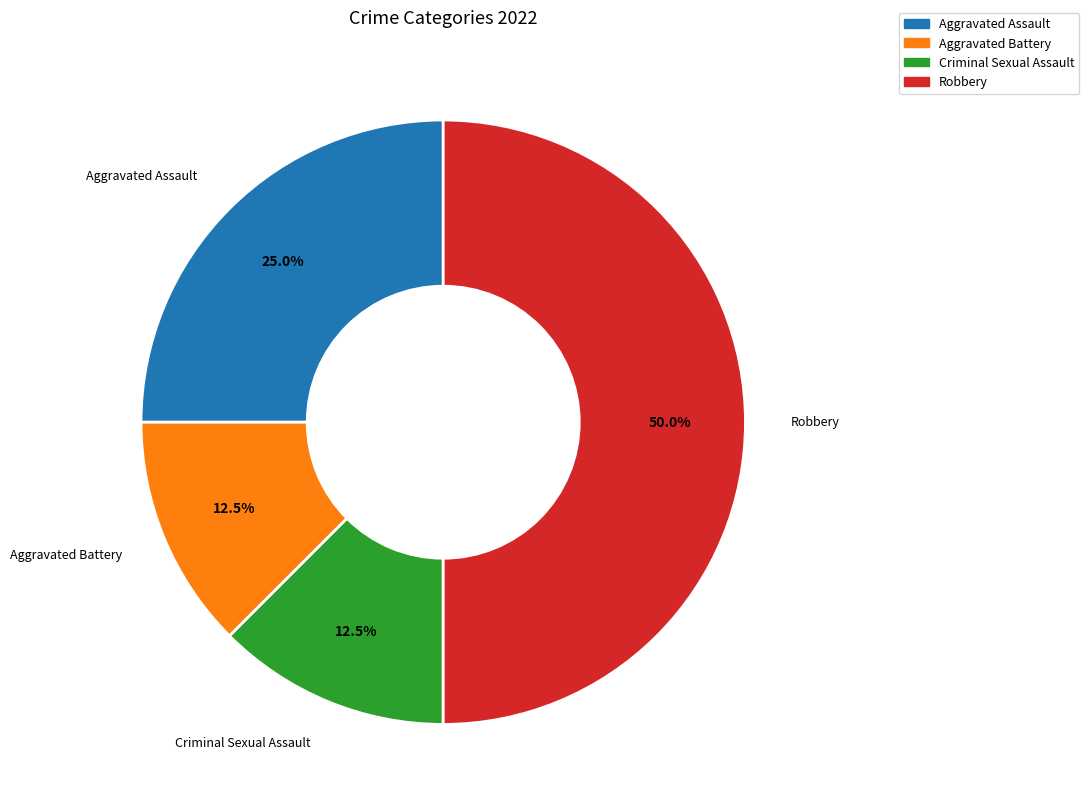

The Aggravated Assault slice represents 35% of the pie. True or false?

False